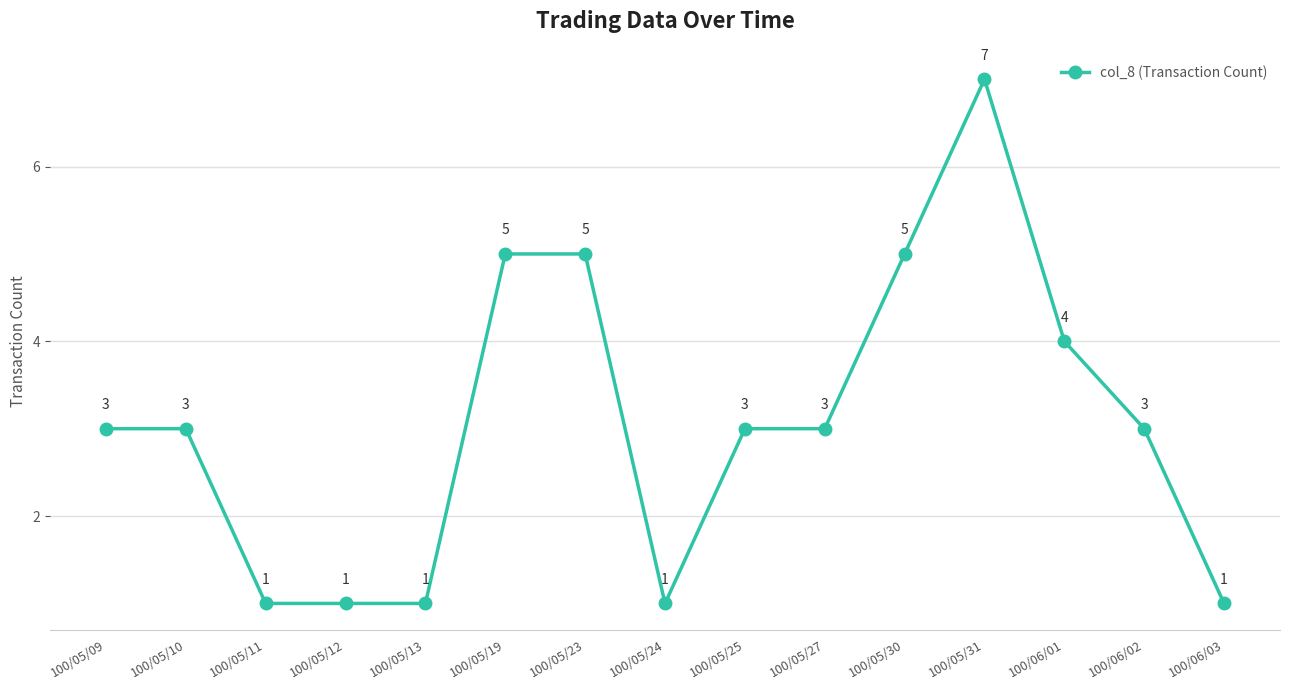

Reading left to right, extract all data points from this chart.

100/05/09=3	100/05/10=3	100/05/11=1	100/05/12=1	100/05/13=1	100/05/19=5	100/05/23=5	100/05/24=1	100/05/25=3	100/05/27=3	100/05/30=5	100/05/31=7	100/06/01=4	100/06/02=3	100/06/03=1